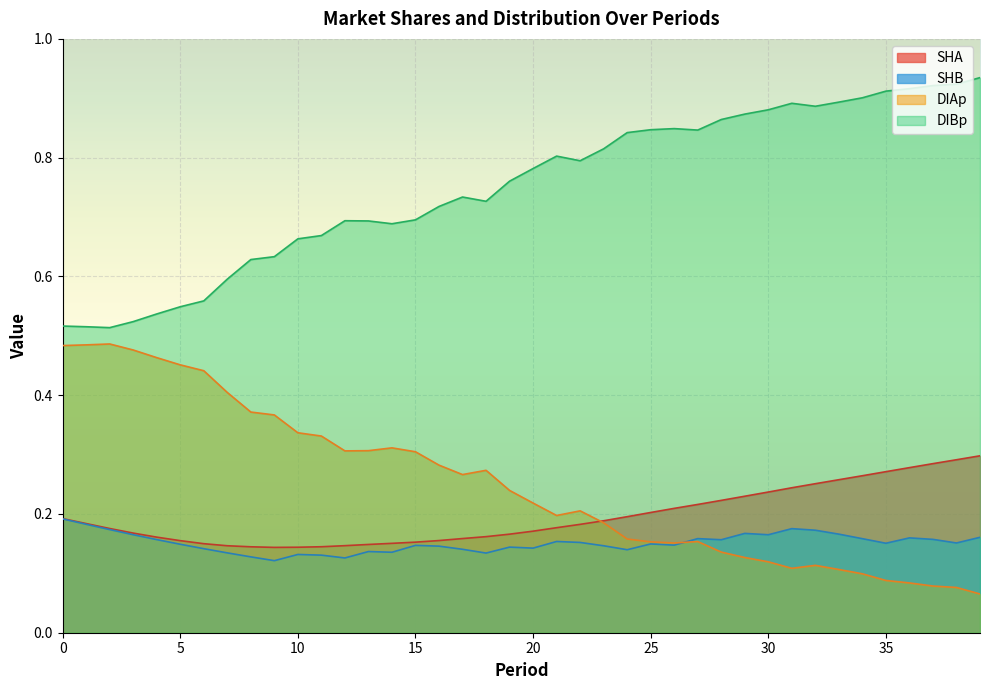

Is the value of SHA at 29 greater than the value of DIAp at 30?

Yes